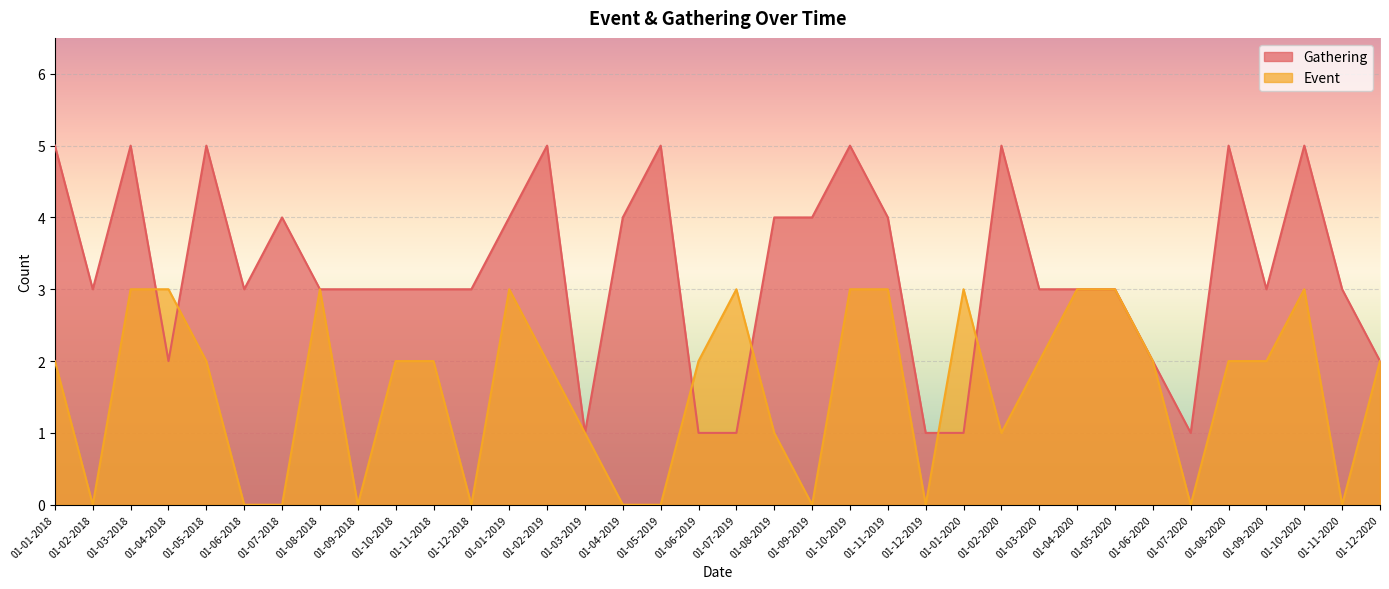

List the series in order of their peak value, lowest first.

Event, Gathering